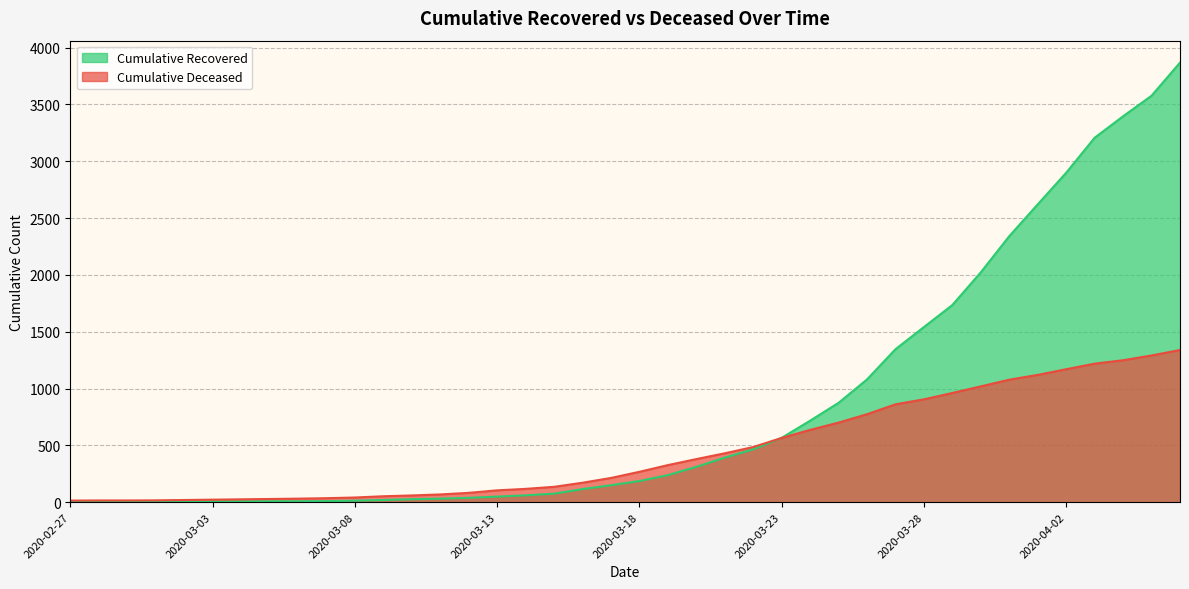

How many lines are shown in the chart?

2